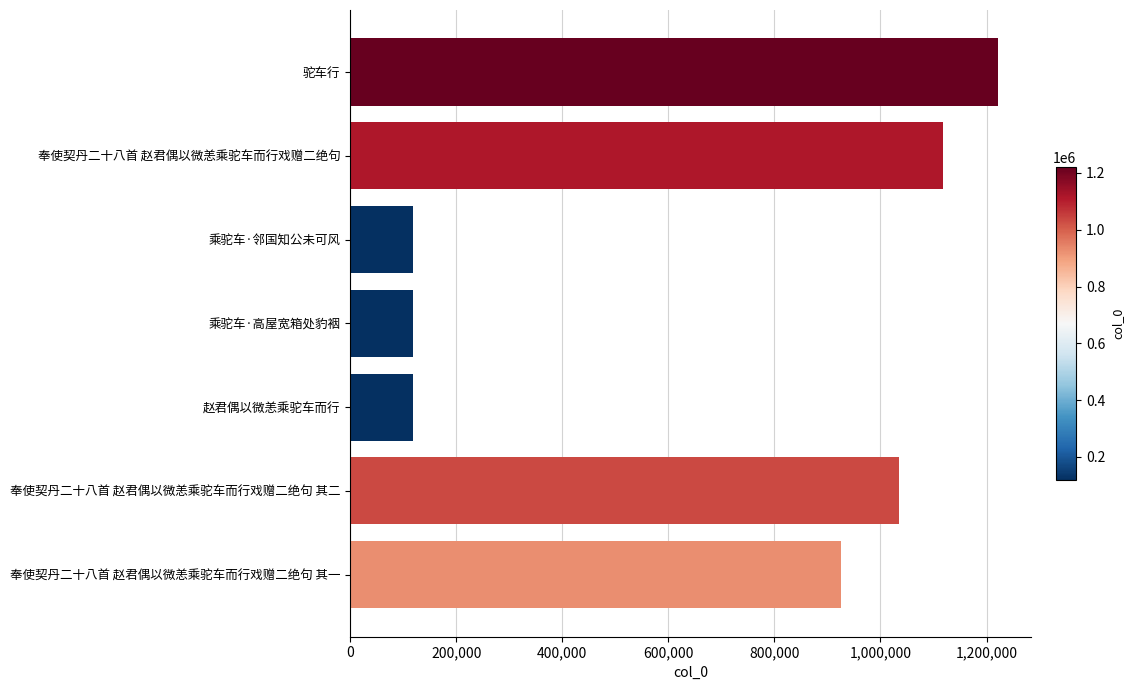

What is the maximum value shown in the chart?

1222101